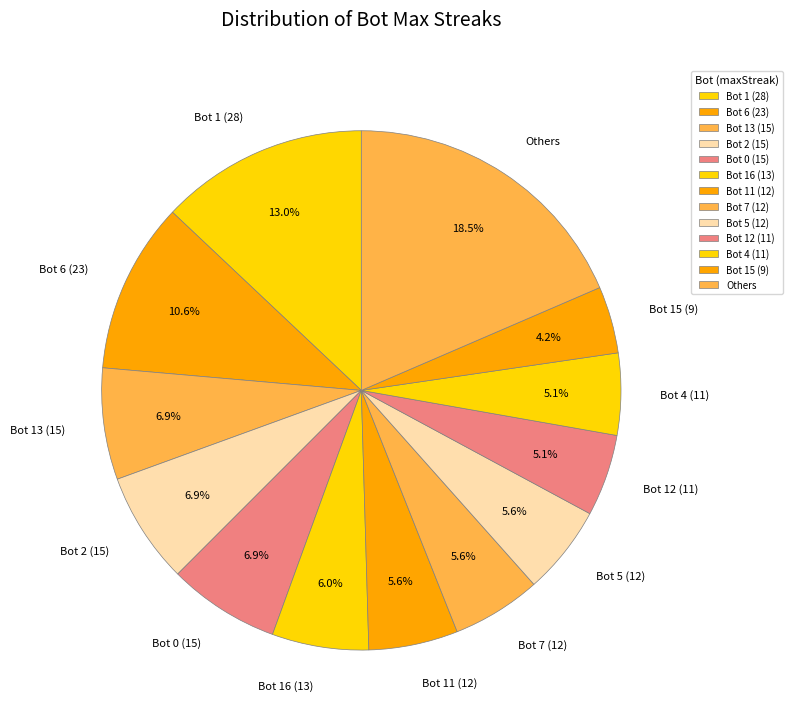

How many segments does this pie chart have?

13